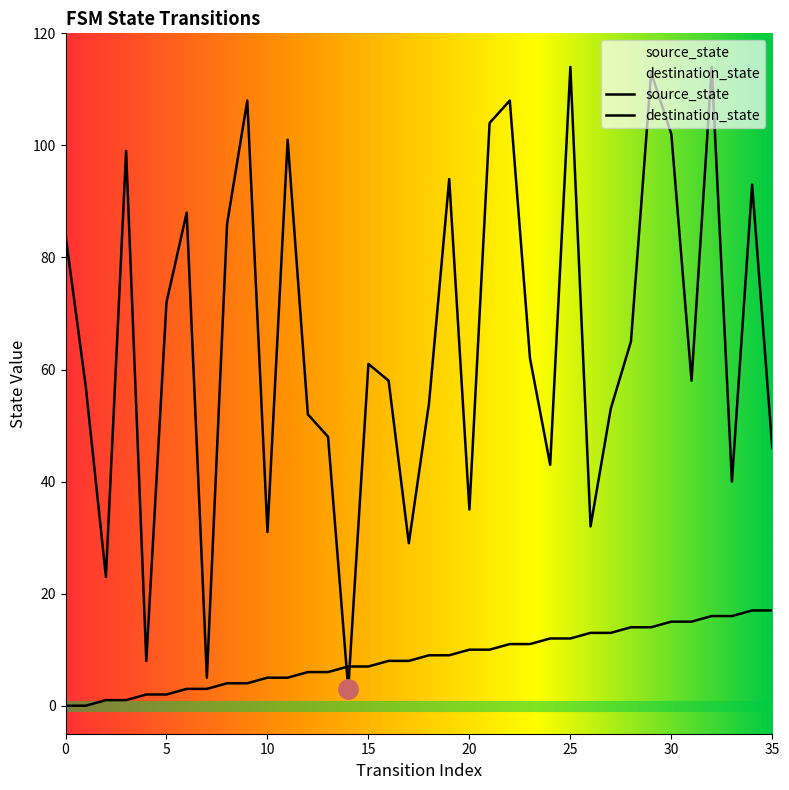

Which category has the lowest value in the destination_state series?

14